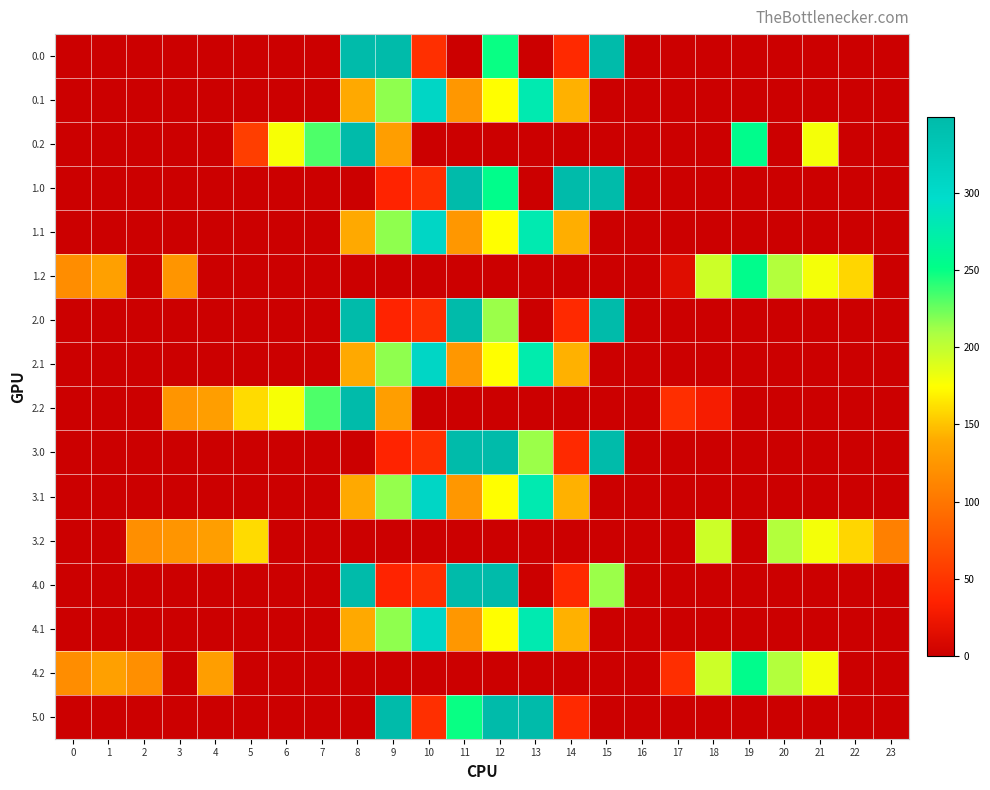

What is the spread (max minus min) of values at 17?

44.9